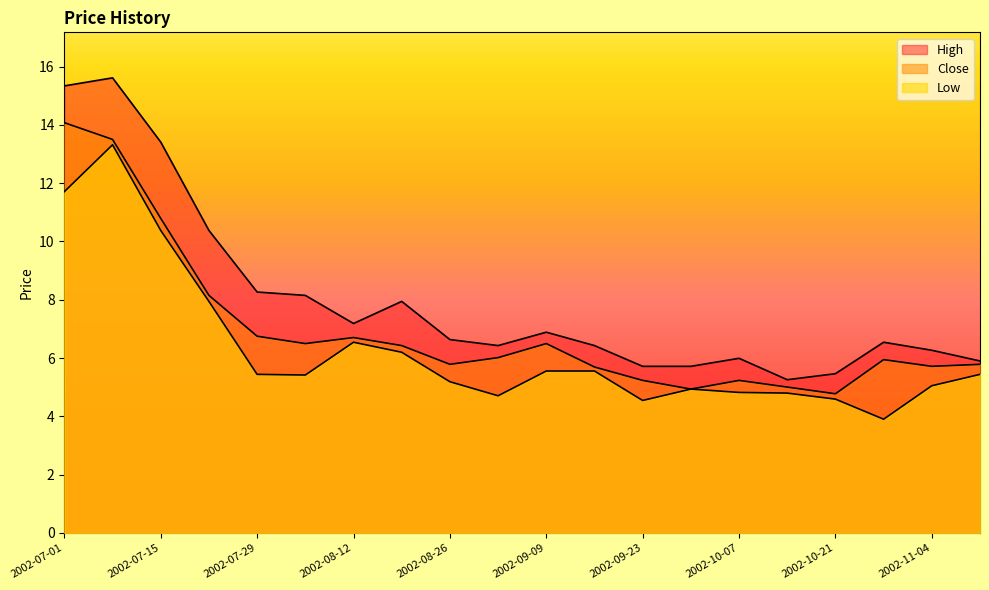

Which series has the widest spread of values?

High